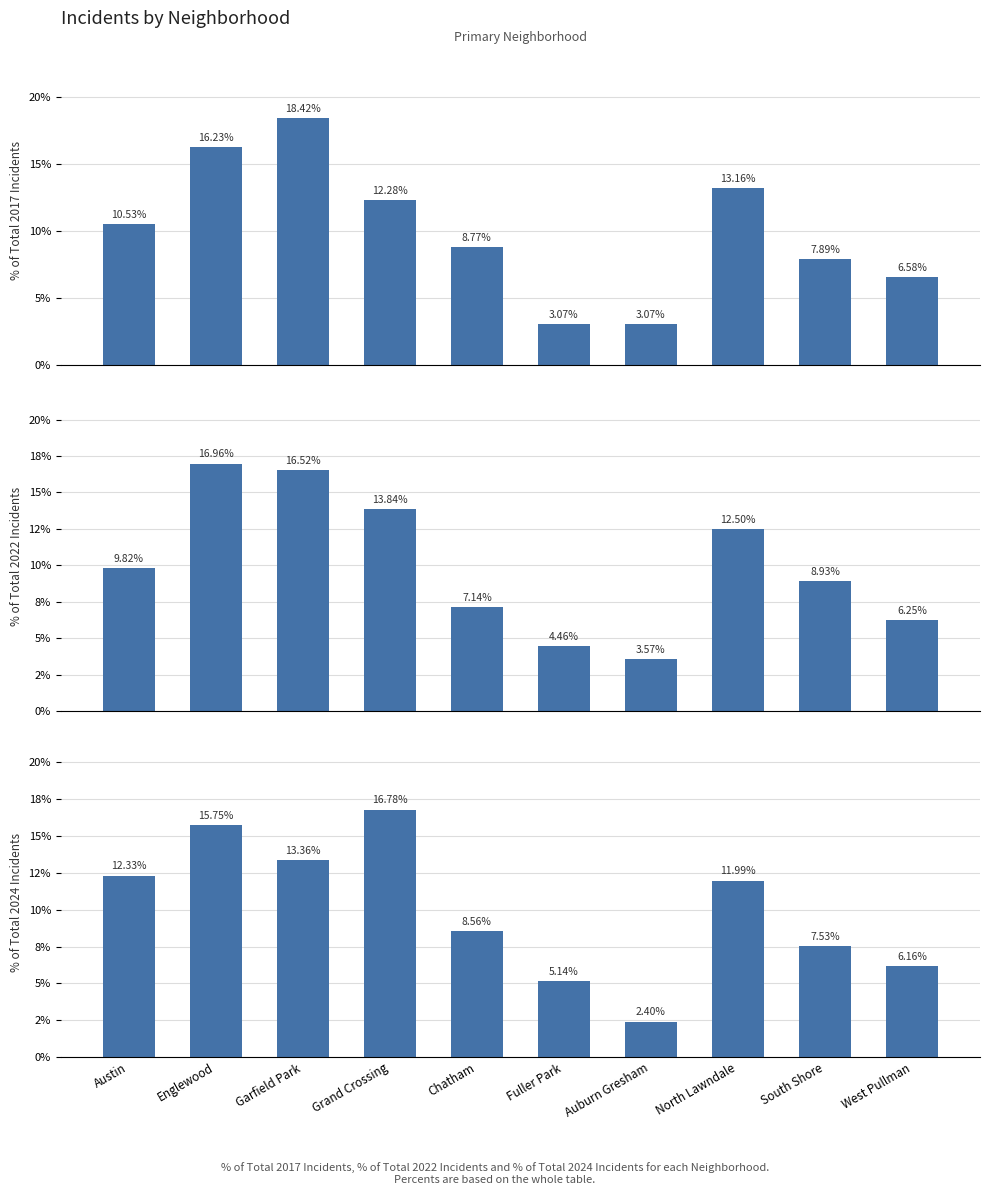

True or false: % of Total 2022 Incidents has a value of 6.6 at Fuller Park.

False